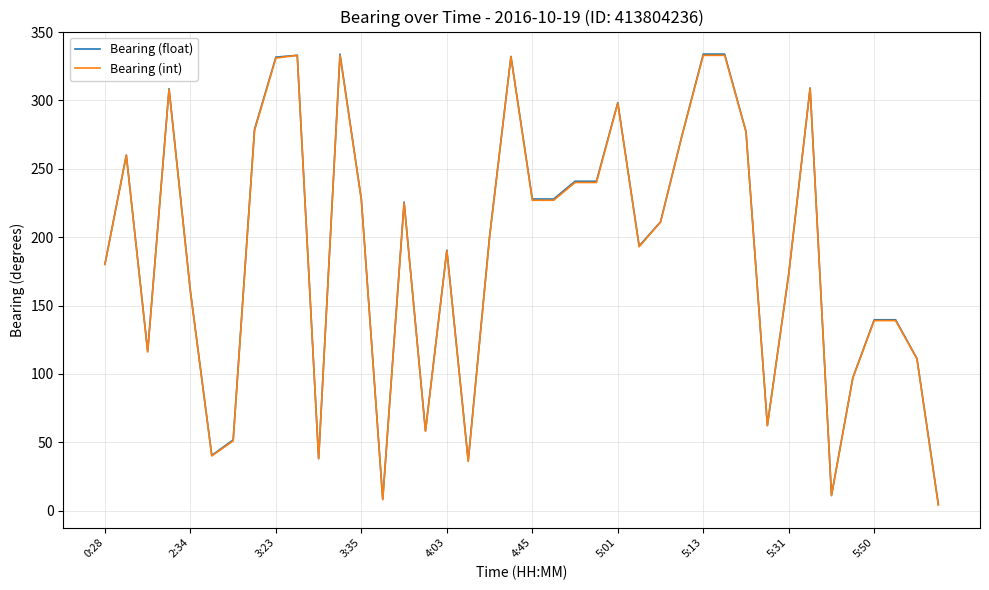

What is the maximum value shown in the chart?

333.9